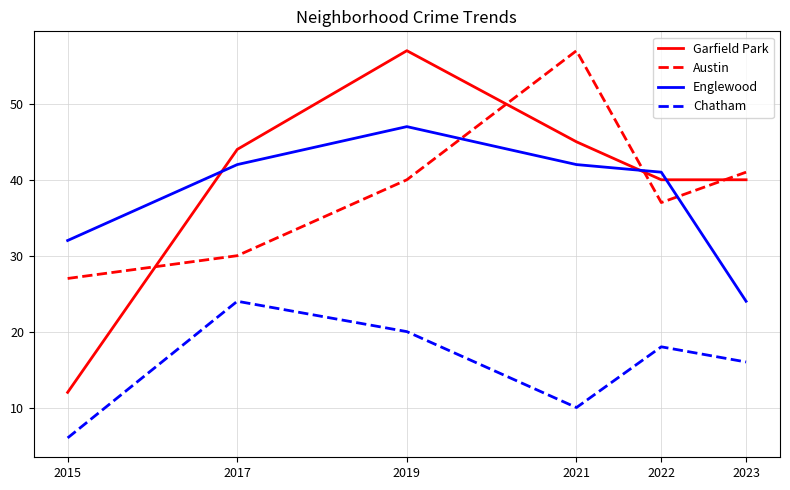

Which series has the largest total across all categories?

Garfield Park